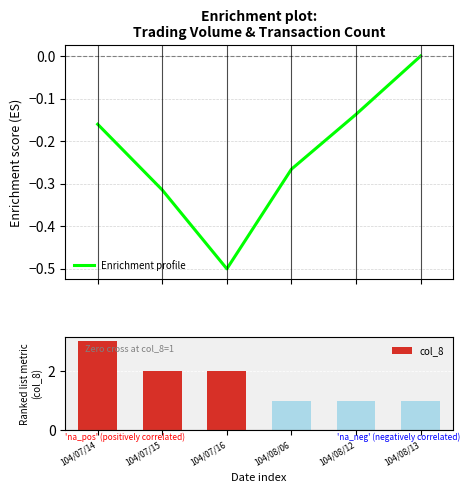

What is the total value across all series at 104/08/06?

0.7